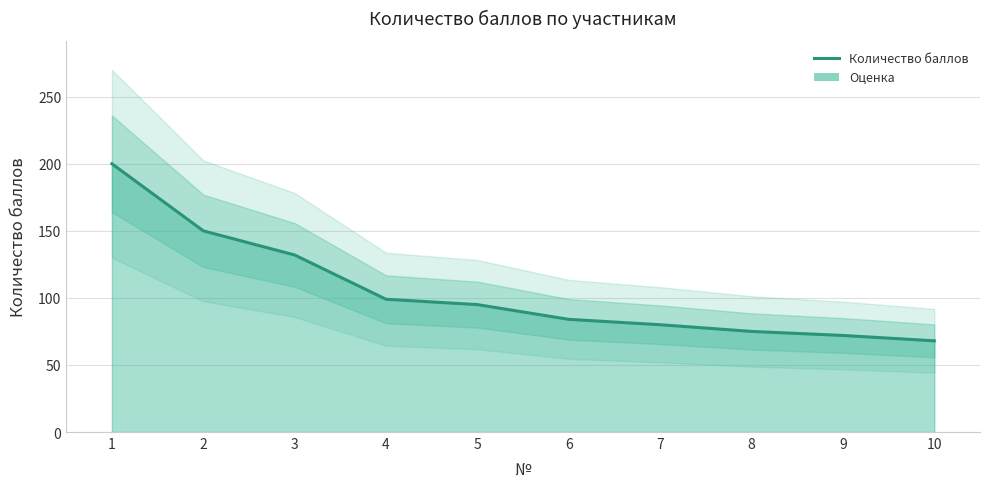

How many values exceed 95?

4